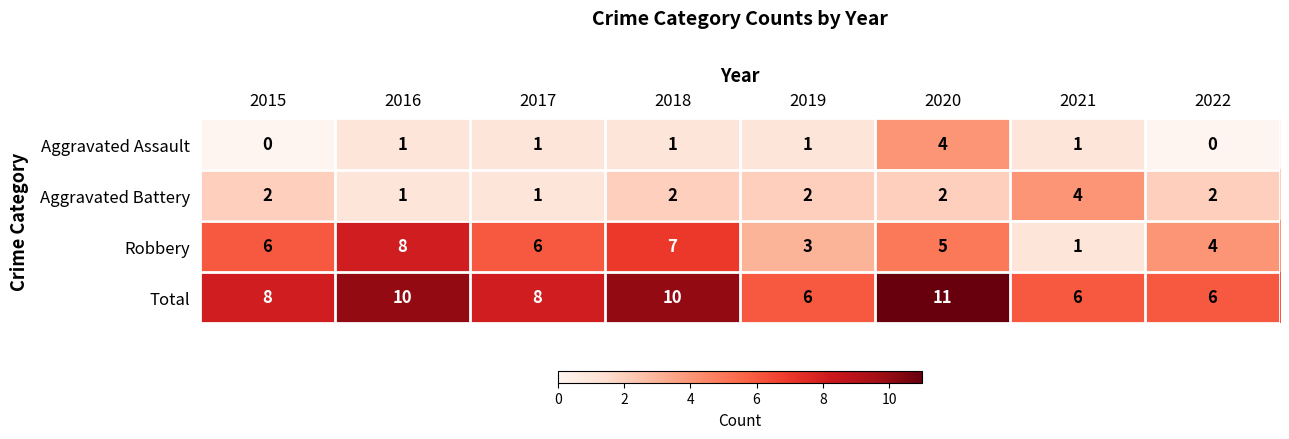

What is the greatest value displayed?

11